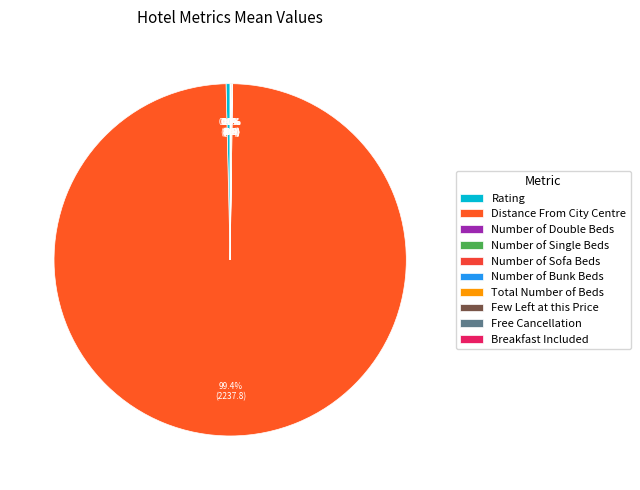

Is it true that Breakfast Included is 0% of the pie?

True